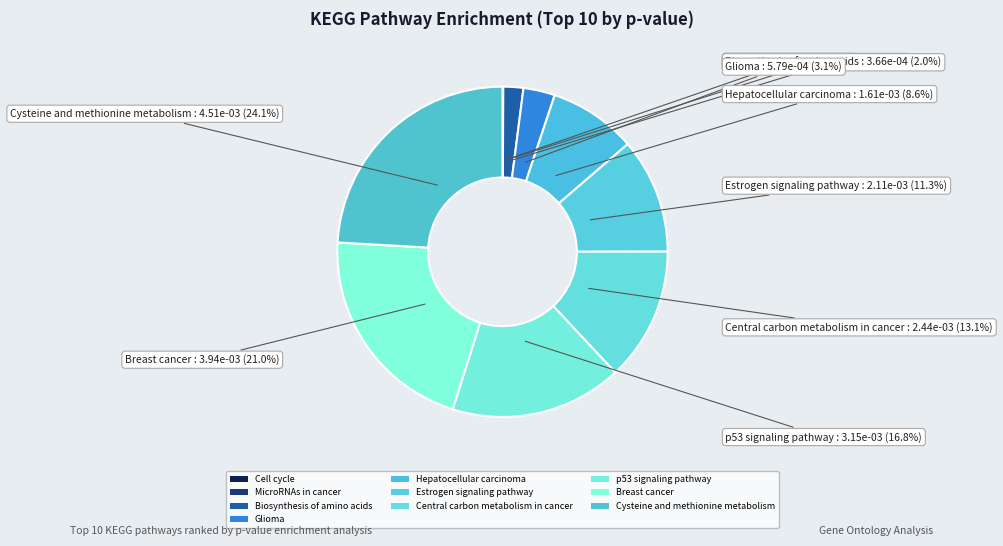

Which category has the smallest portion of the pie?

Cell cycle